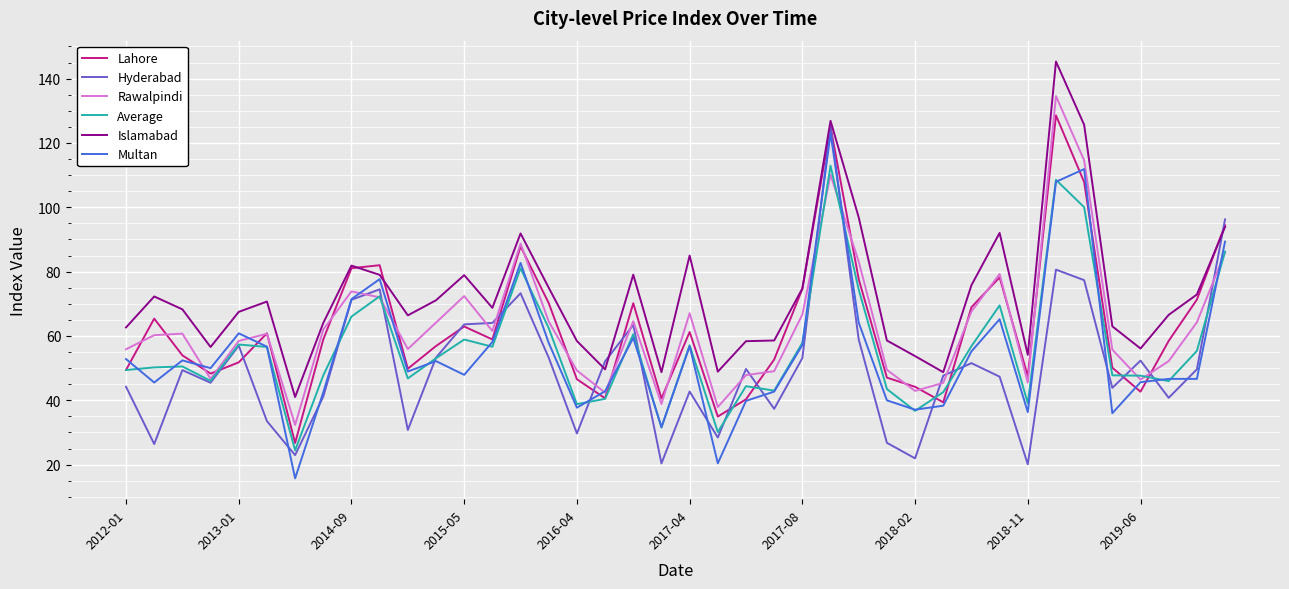

Which series has the largest total across all categories?

Islamabad